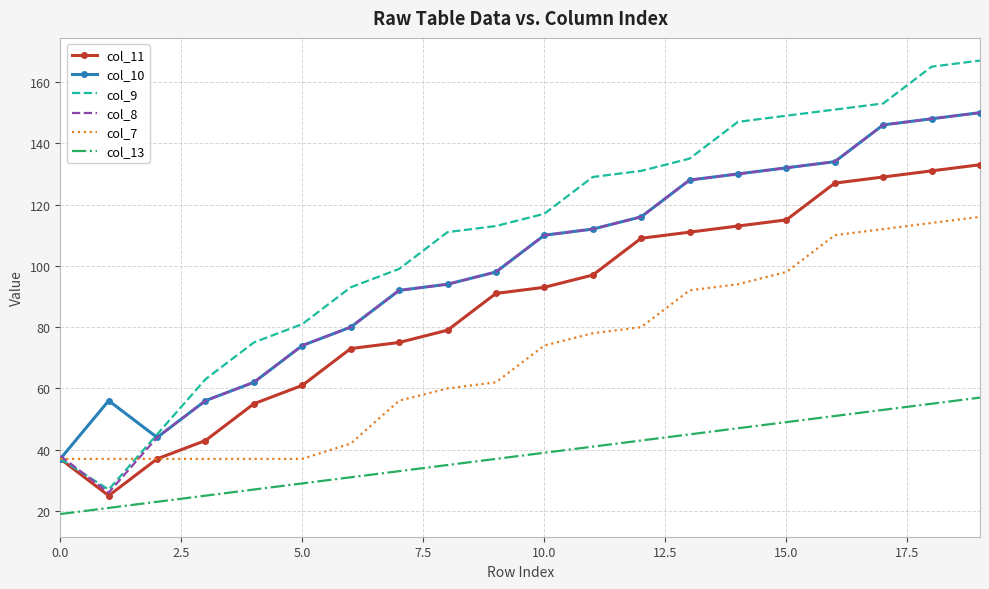

What is the minimum value shown in the chart?

19